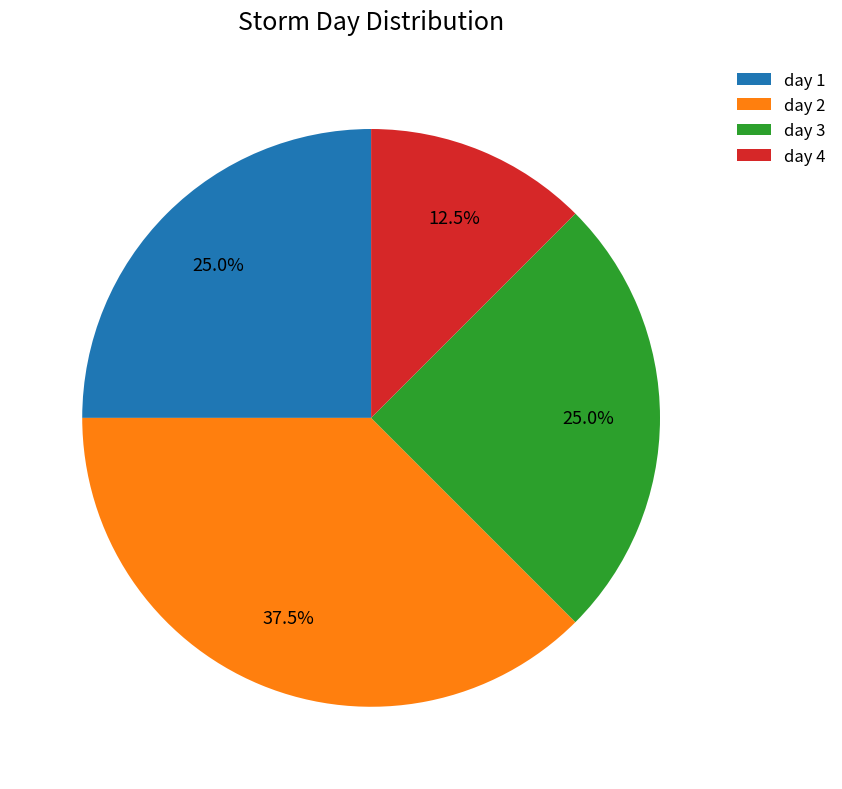

Does any single category account for the majority?

No